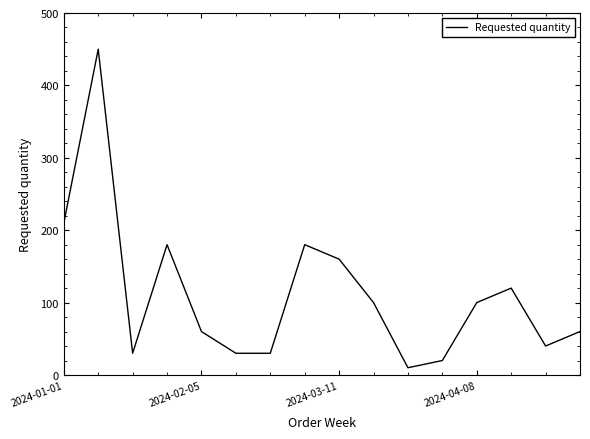

What is the smallest value displayed?

10